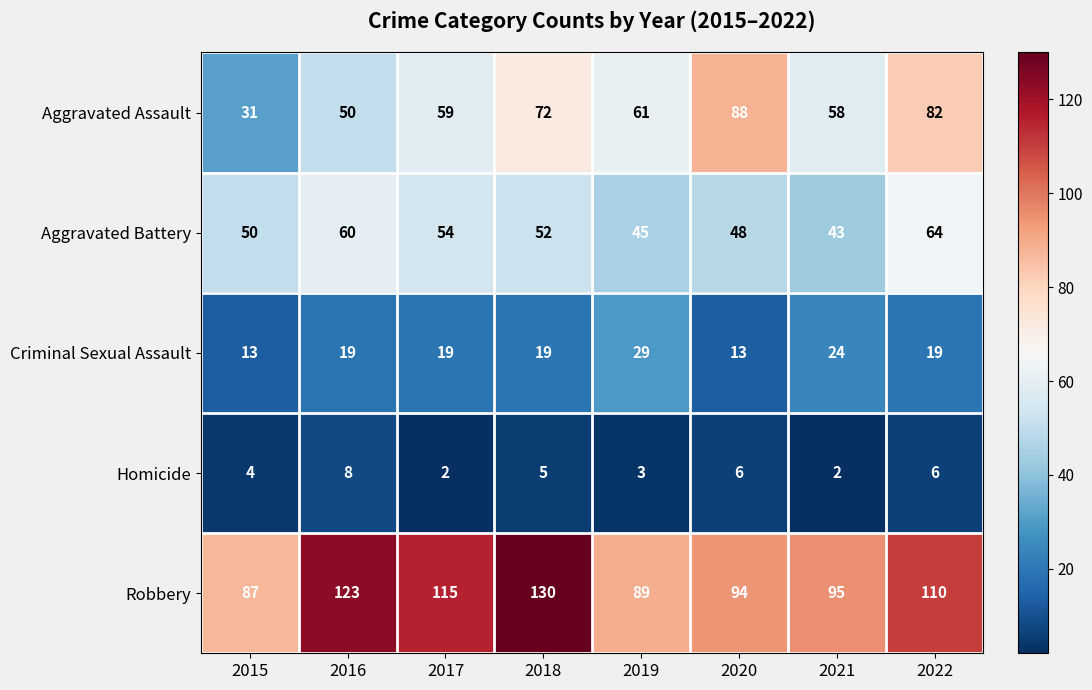

The Criminal Sexual Assault series shows 7 at 2016. True or false?

False